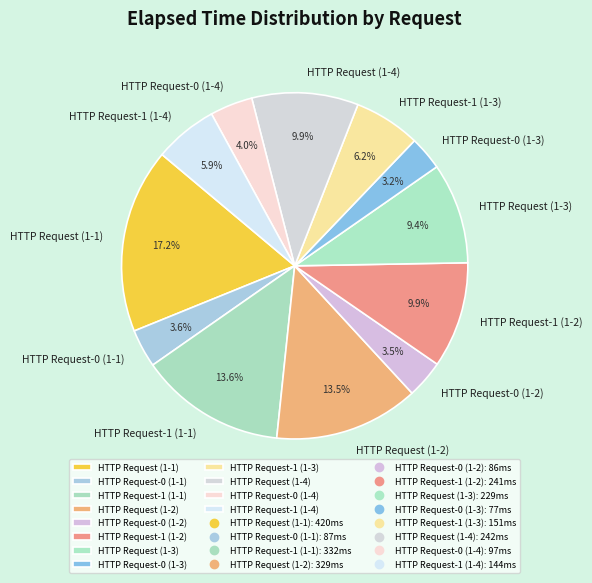

What percentage is NOT represented by HTTP Request-0 (1-3)?

96.8%